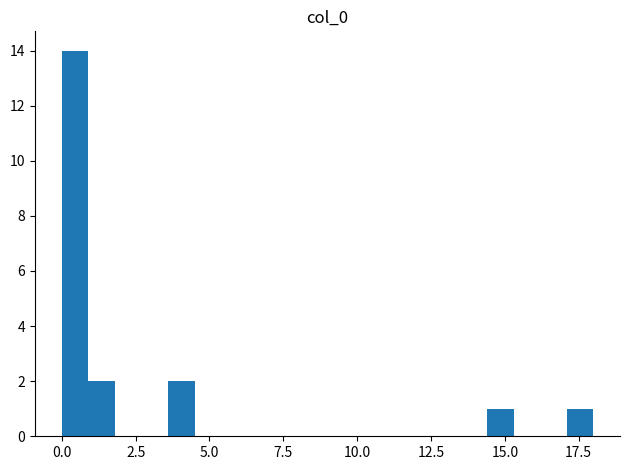

Around what value on the x-axis is the tallest bar? Give the approximate position of its centre, as read against the axis.

0.5